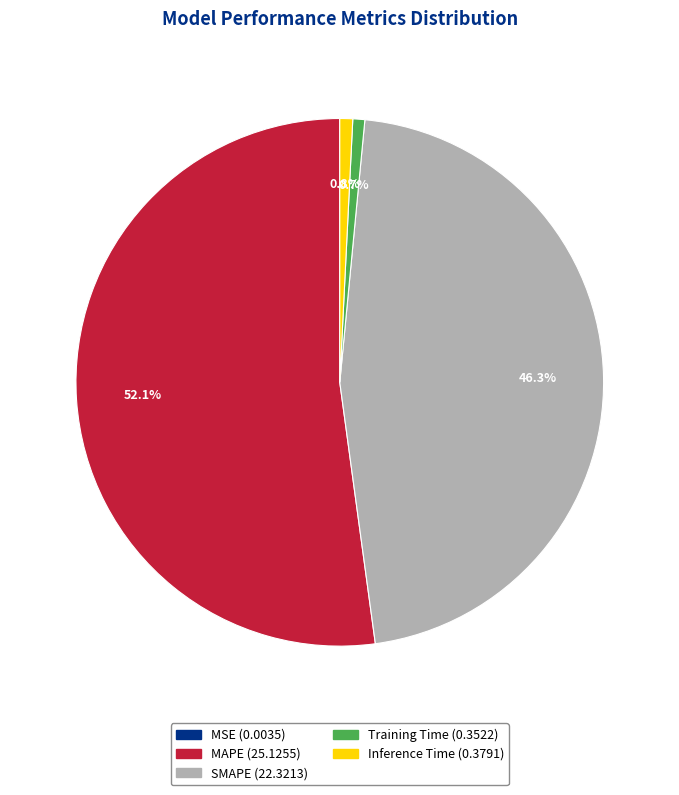

How much of the chart is everything except SMAPE?

53.7%